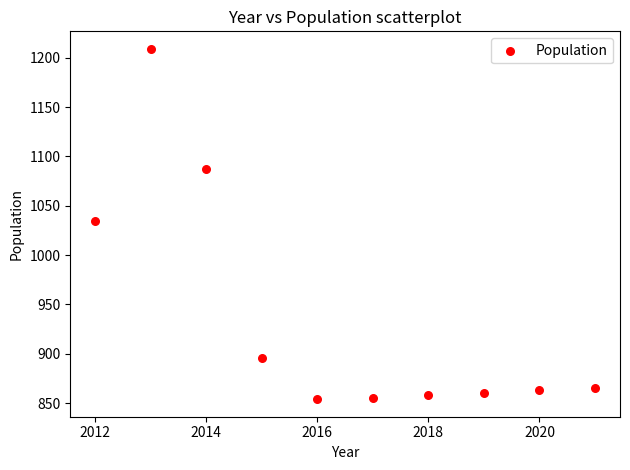

What is the range of Y values (max minus min)?

355